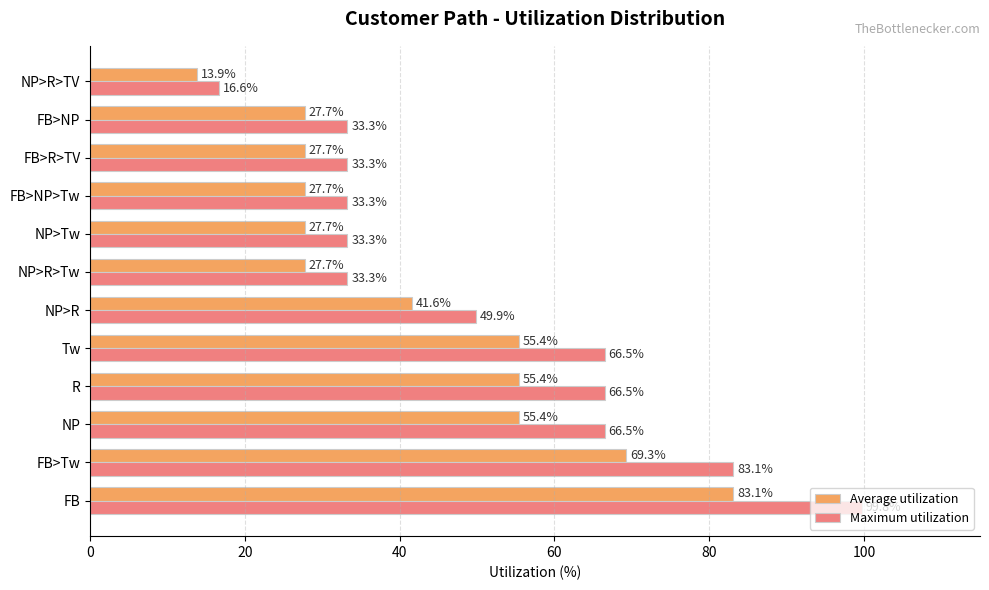

Rank the series by their average value, from lowest to highest.

Average utilization, Maximum utilization